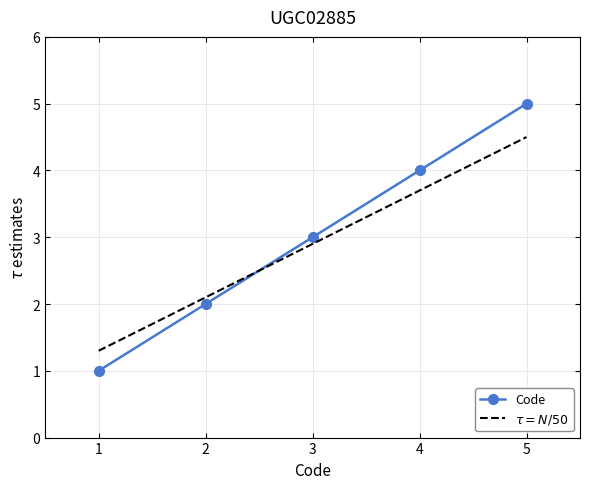

List the labels in order of $\tau = N/50$ value, largest first.

5, 4, 3, 2, 1